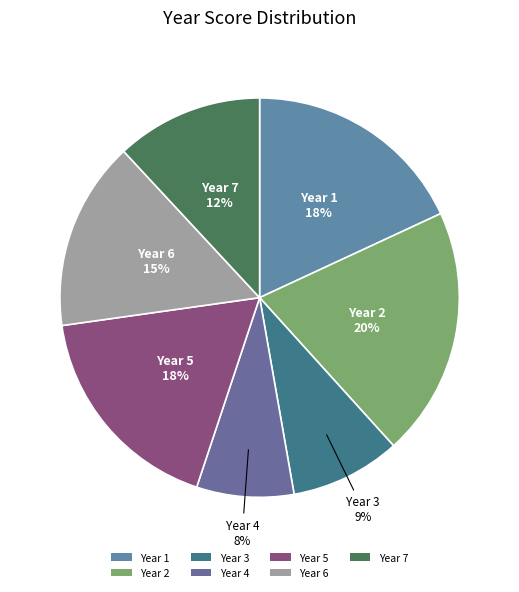

The Year 2 slice represents 20% of the pie. True or false?

True